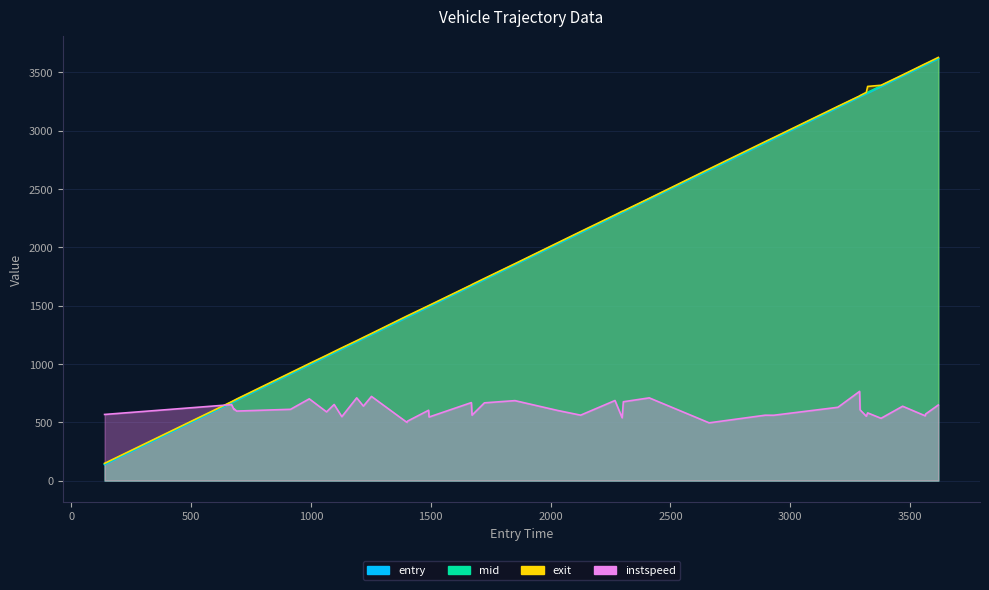

Reading left to right, extract all data points from this chart.

instspeed: 566.9	651.1	608.3	612.0	595.9	611.0	700.7	588.9	652.5	548.0	709.4	638.4	721.5	499.0	509.2	603.2	544.9	668.5	561.0	666.4	685.4	601.3	560.8	686.3	538.1	675.8	709.0	495.1	560.4	560.0	628.4	764.7	606.4	551.7	580.4	534.0	637.3	555.3	570.6	648.1
entry: 138.8	668.8	678.8	681.2	689.5	914.7	992.9	1064.9	1096.6	1128.7	1190.8	1218.6	1252.4	1400.4	1402.5	1490.9	1492.7	1669.1	1671.9	1723.6	1851.1	2028.8	2125.0	2268.5	2298.3	2303.4	2411.3	2661.3	2894.8	2930.7	3198.7	3289.0	3291.0	3317.1	3322.7	3378.6	3468.6	3562.6	3564.7	3617.5
mid: 143.5	672.6	683.2	685.5	694.1	919.1	997.5	1069.3	1100.6	1133.5	1194.3	1223.2	1256.1	1405.5	1407.5	1495.3	1497.0	1673.4	1676.4	1727.4	1855.3	2033.3	2129.4	2272.1	2303.2	2307.4	2415.0	2666.1	2899.3	2935.3	3203.3	3293.2	3295.5	3321.5	3327.1	3383.3	3473.0	3567.3	3569.2	3621.5
exit: 148.0	676.4	687.3	689.5	698.6	924.4	1002.8	1073.8	1105.9	1138.2	1199.0	1227.3	1260.9	1410.6	1412.6	1499.6	1501.4	1677.3	1680.9	1732.7	1859.1	2037.6	2134.2	2277.0	2307.8	2311.3	2418.7	2671.1	2904.7	2940.0	3207.7	3296.6	3299.9	3326.9	3378.1	3388.0	3476.9	3571.9	3573.7	3626.7